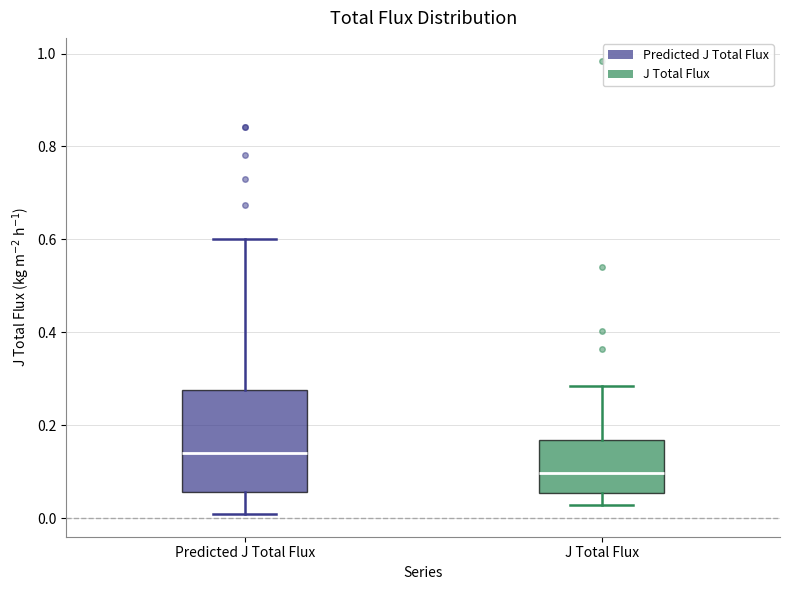

Where does the upper whisker of the box for Predicted J Total Flux end on the y-axis? The values are not printed on the chart, so give them approximately, as read against the axis.

0.60